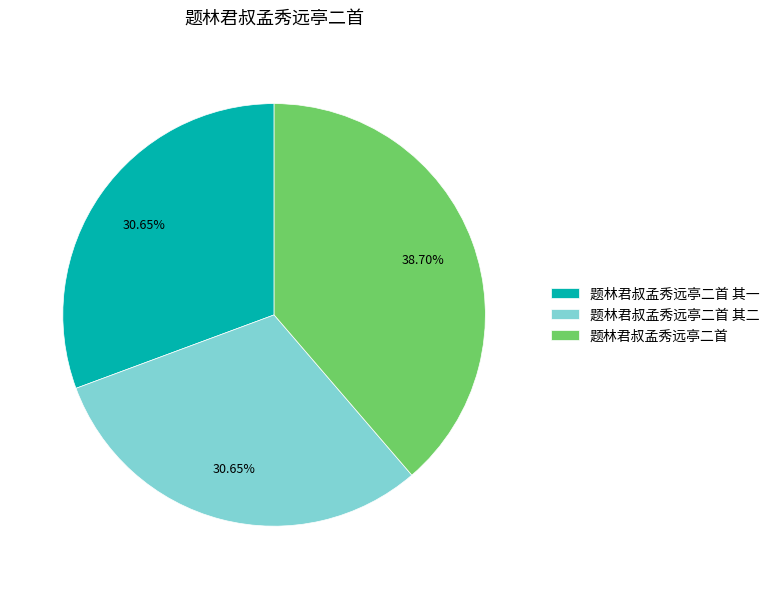

The 题林君叔孟秀远亭二首 slice represents 48% of the pie. True or false?

False